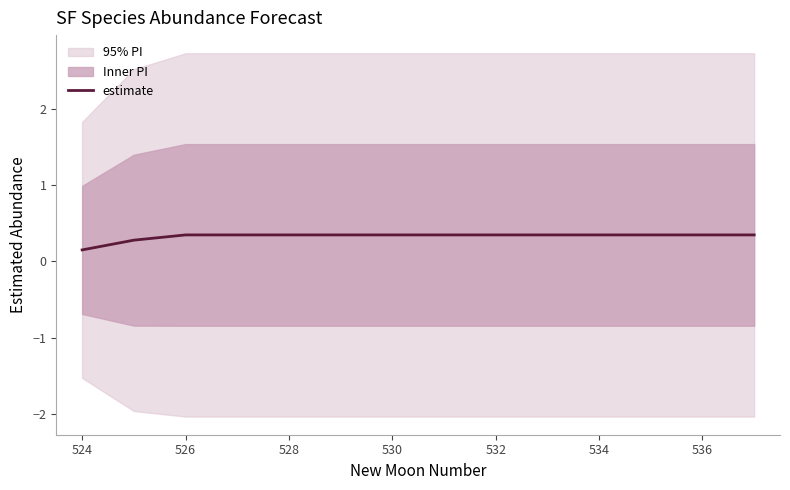

Reading left to right, extract all data points from this chart.

0.1	0.3	0.3	0.3	0.3	0.3	0.3	0.3	0.3	0.3	0.3	0.3	0.3	0.3